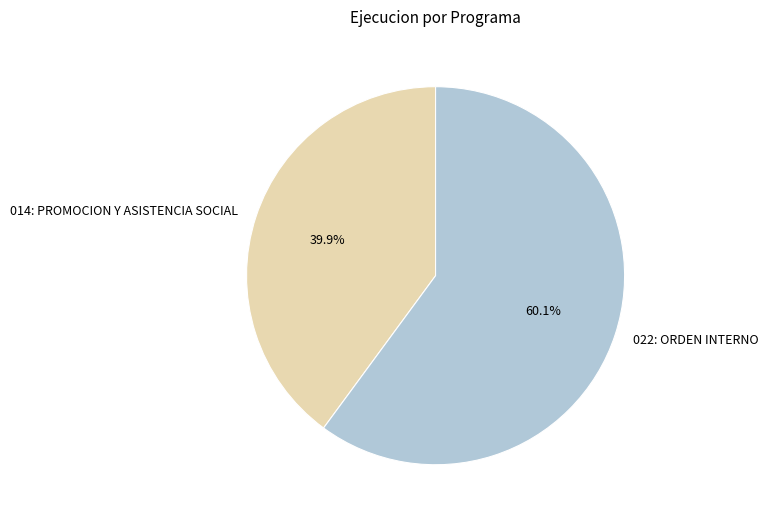

What is the ratio of the value at 022: ORDEN INTERNO to the value at 014: PROMOCION Y ASISTENCIA SOCIAL?

1.5